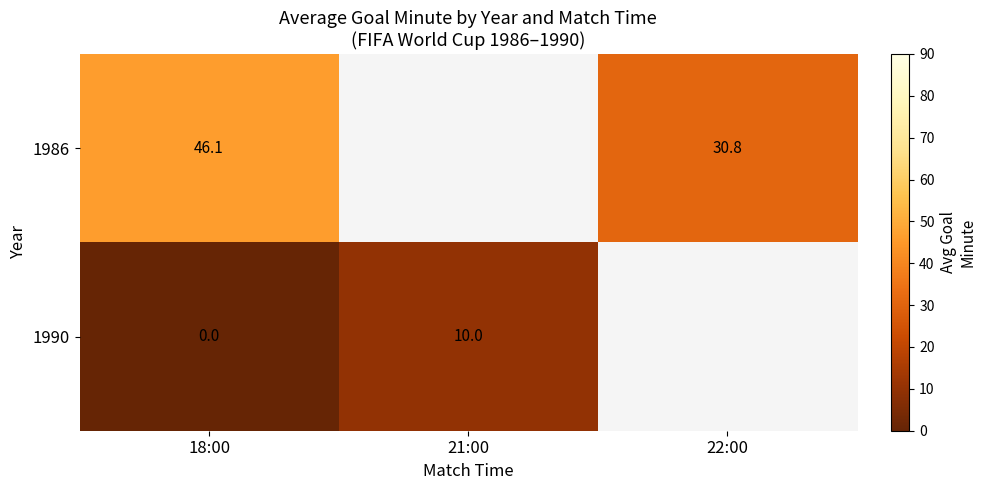

At which label is 1986 closest to 38?

22:00